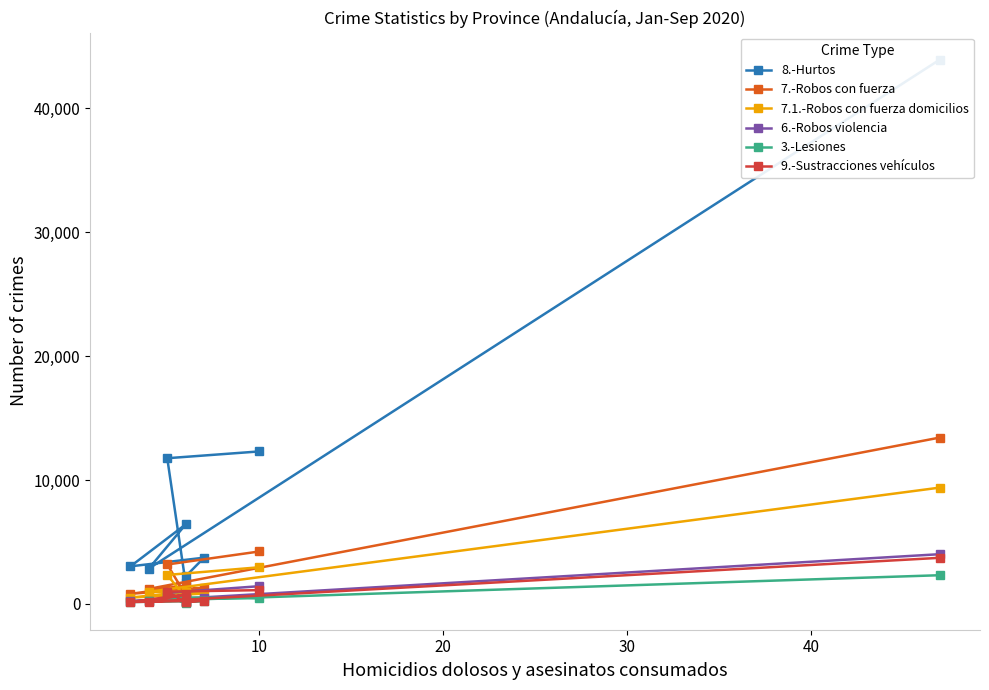

True or false: 8.-Hurtos and 7.-Robos con fuerza cross at least once.

False